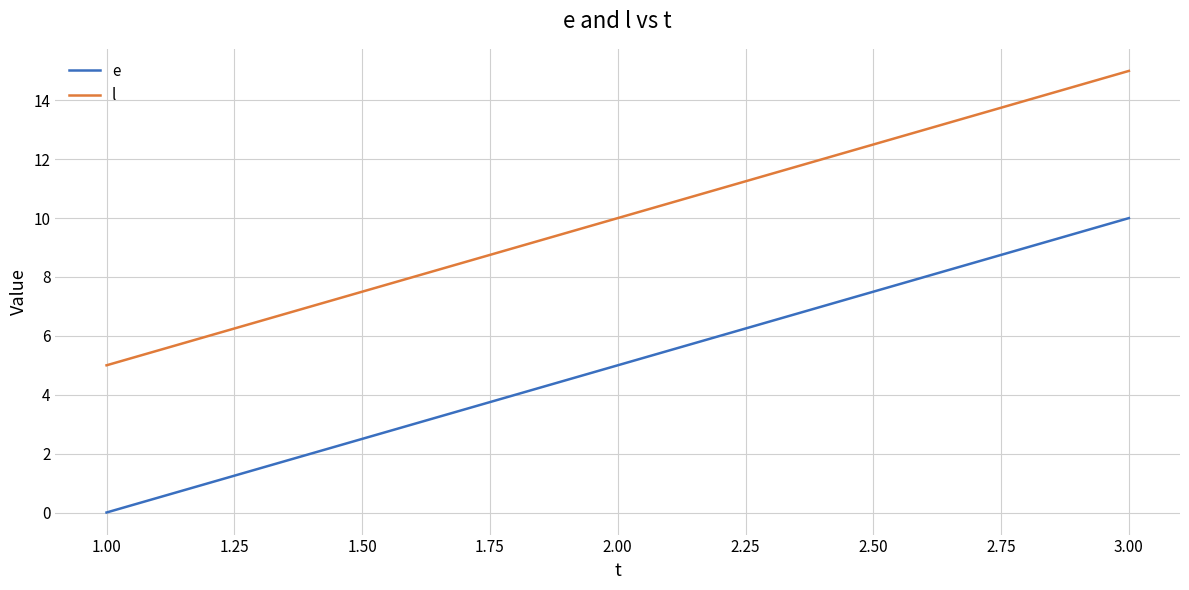

What is the maximum value shown in the chart?

15